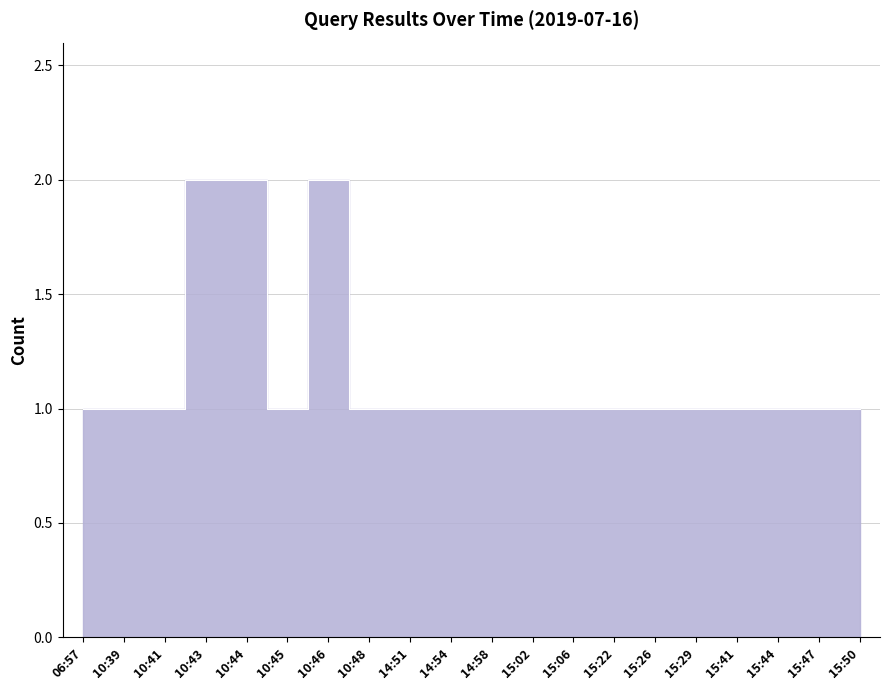

Reading left to right, transcribe all the data shown in this chart.

1	1	1	2	2	1	2	1	1	1	1	1	1	1	1	1	1	1	1	1